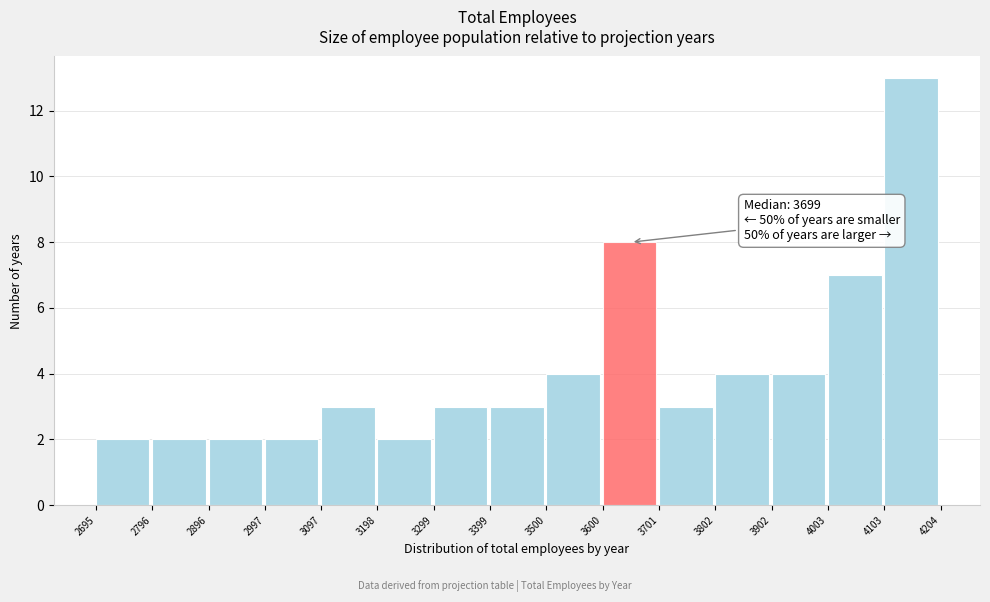

Which range on the x-axis has the tallest bar?

4103 to 4204